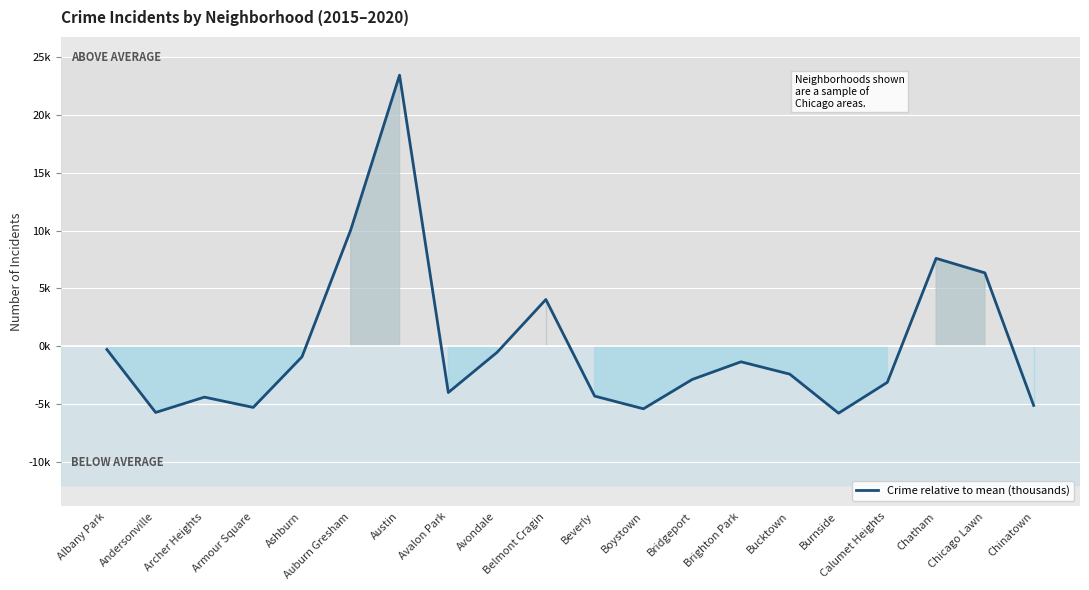

What is the sum of the values at Chinatown and Bucktown?

-7.5